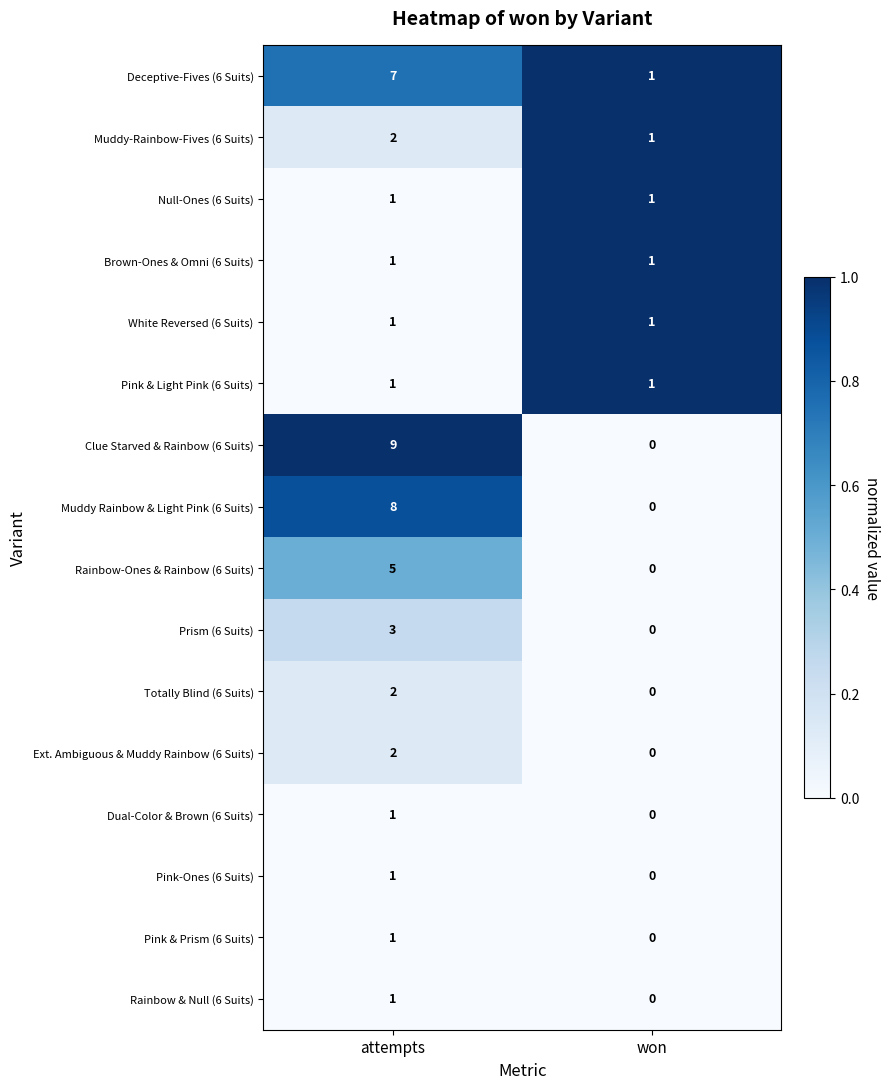

What is the difference between the maximum and minimum values in the Rainbow-Ones & Rainbow (6 Suits) series?

5